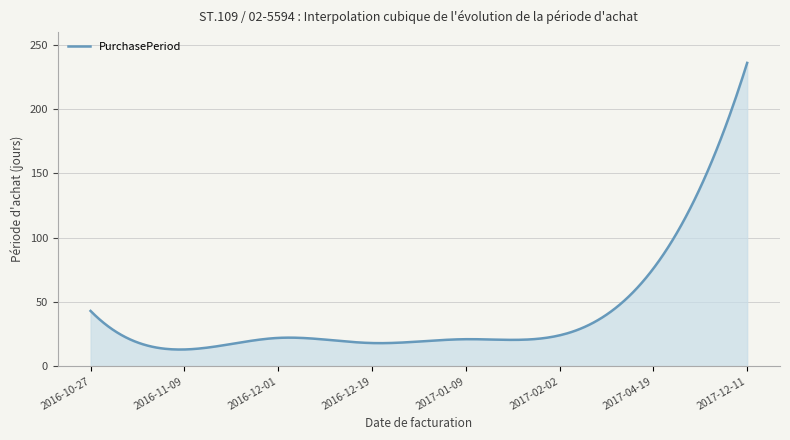

What is the minimum value shown in the chart?

13.0